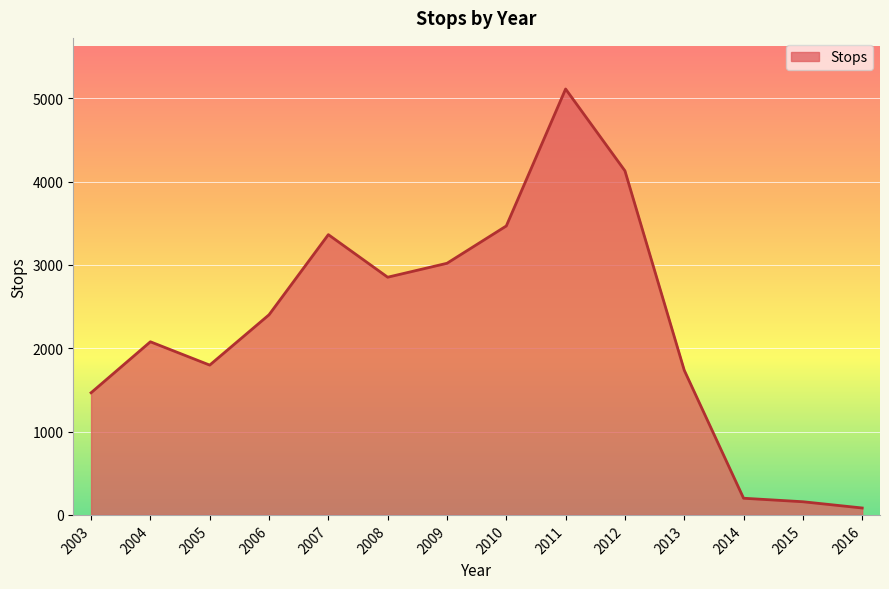

Between 2005 and 2008, which is larger?

2008